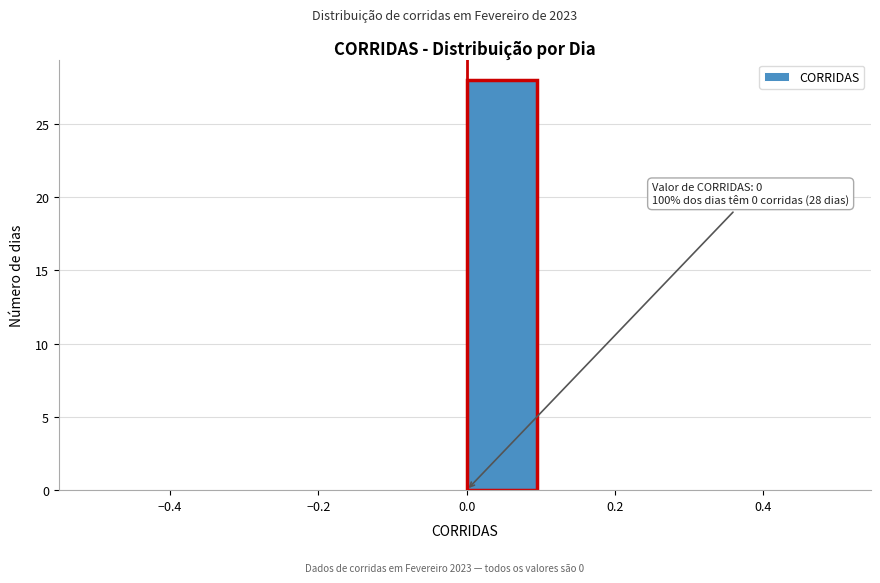

Over which range of the x-axis is the bar tallest?

0.0 to 0.1